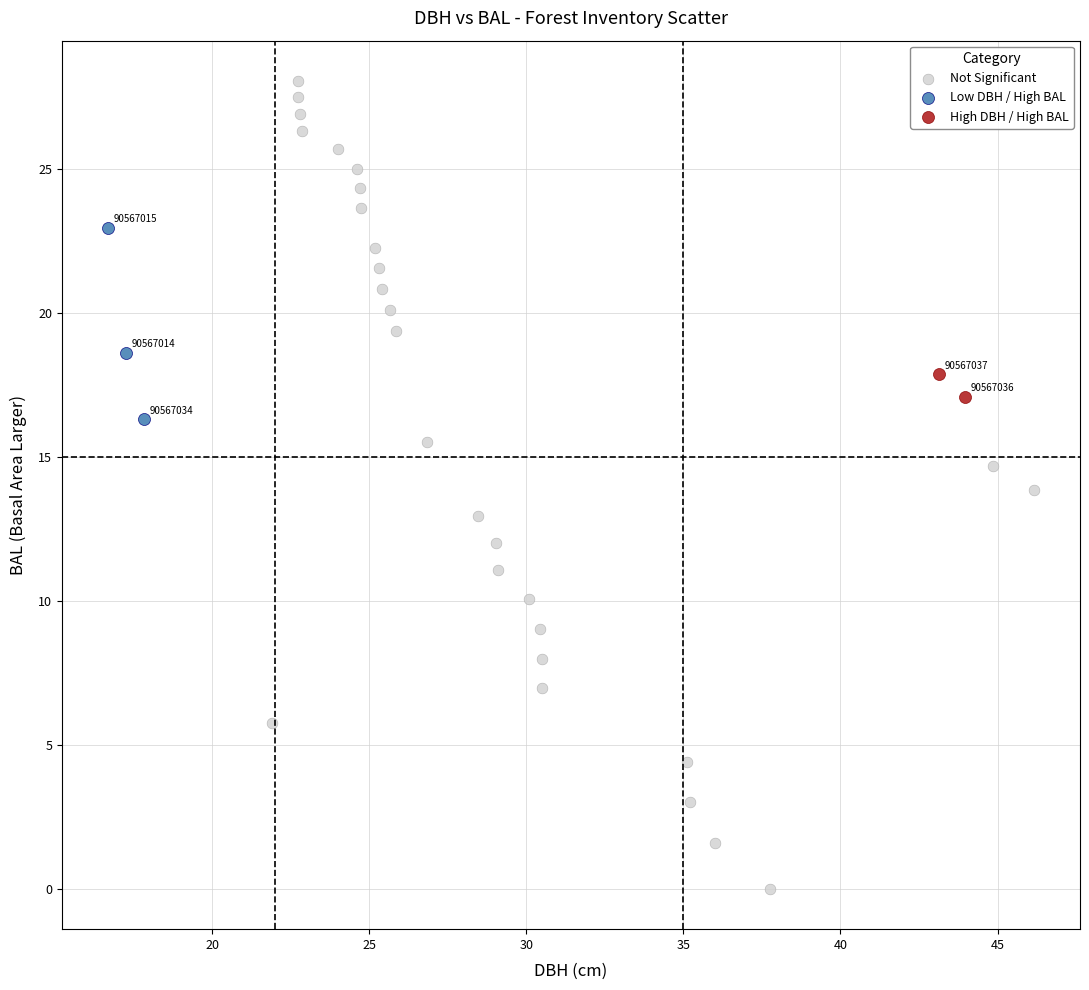

Which series contains the lowest Y value?

Not Significant